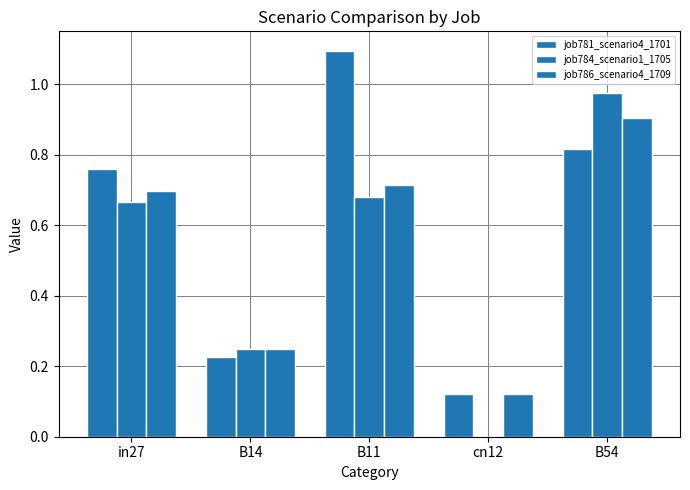

True or false: job781_scenario4_1701 has a value of 0.2 at cn12.

False